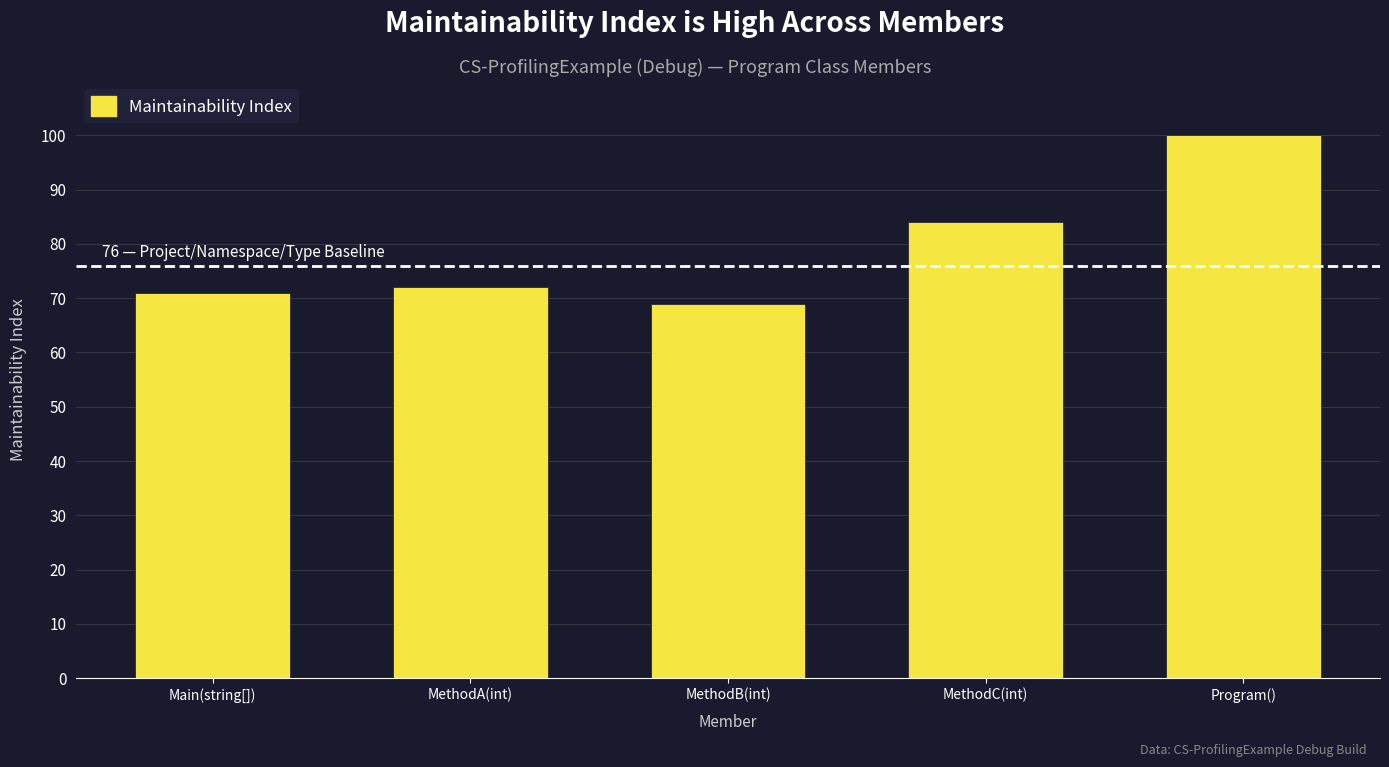

What is the change in value from MethodB(int) to Program()?

+31